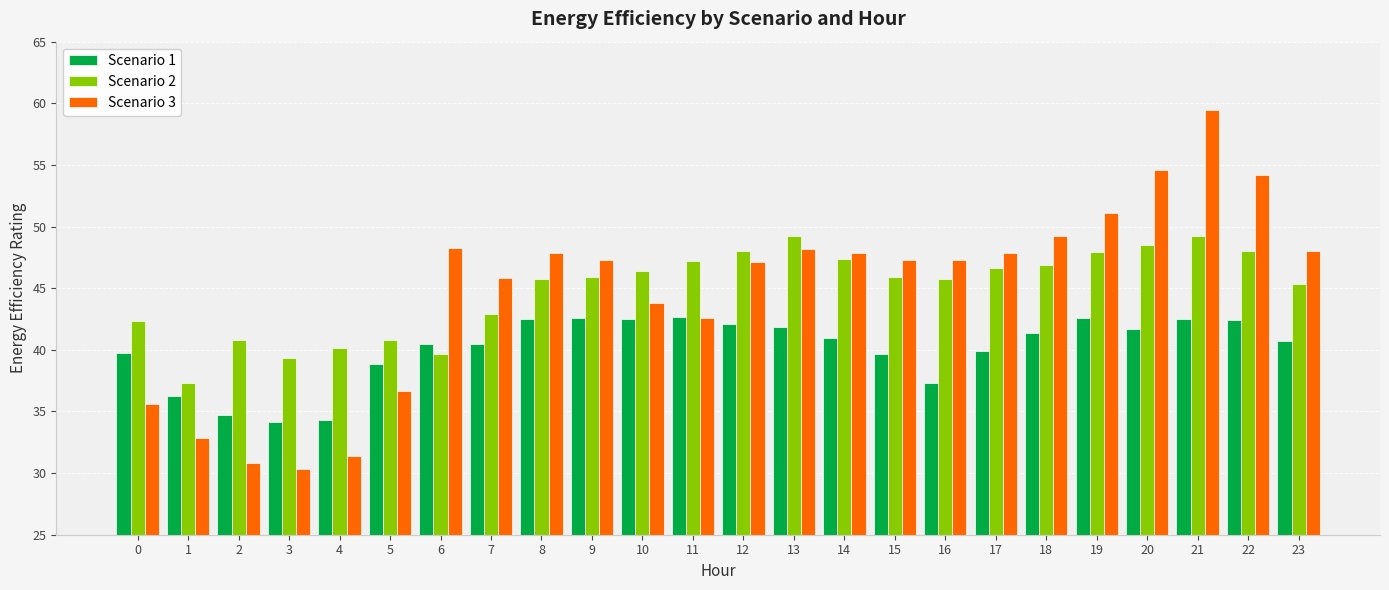

What is the maximum value shown in the chart?

59.4